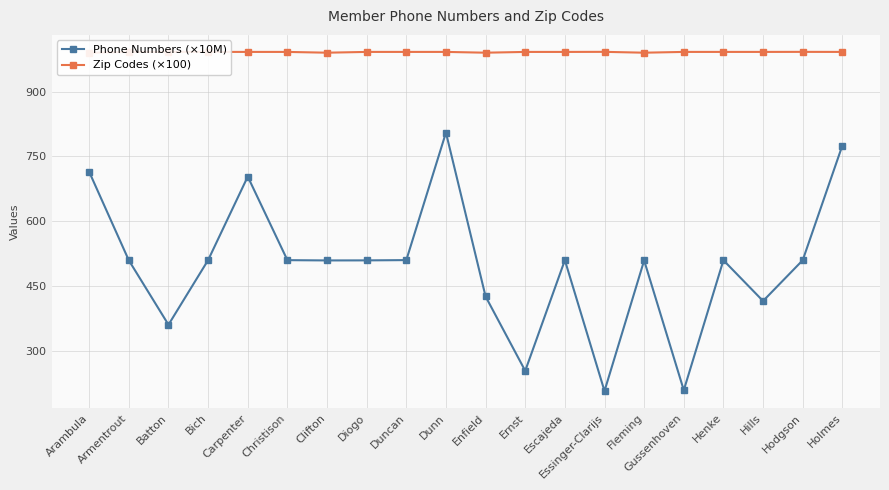

True or false: Zip Codes (×100) has a value of 992.0 at Escajeda.

True